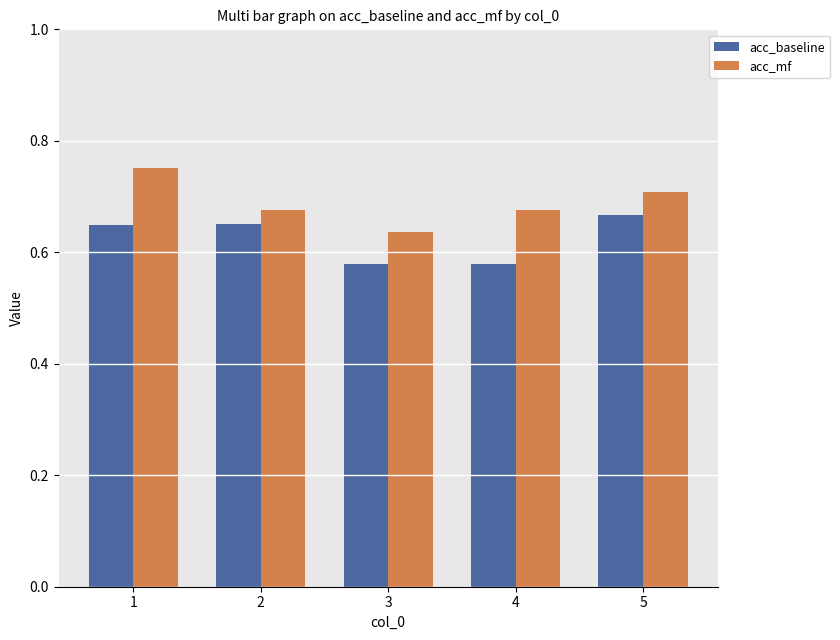

The acc_mf series shows 1.1 at 3. True or false?

False